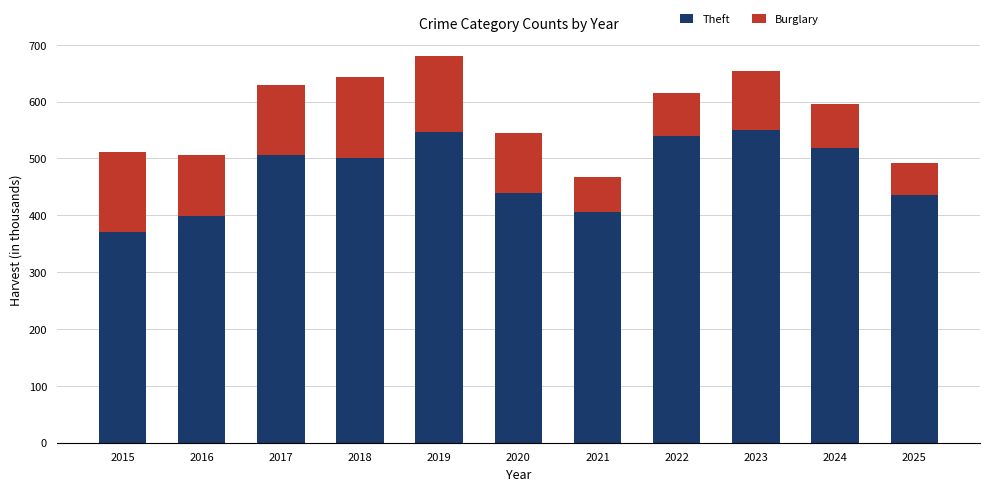

The value of Theft at 2022 is 227. True or false?

False